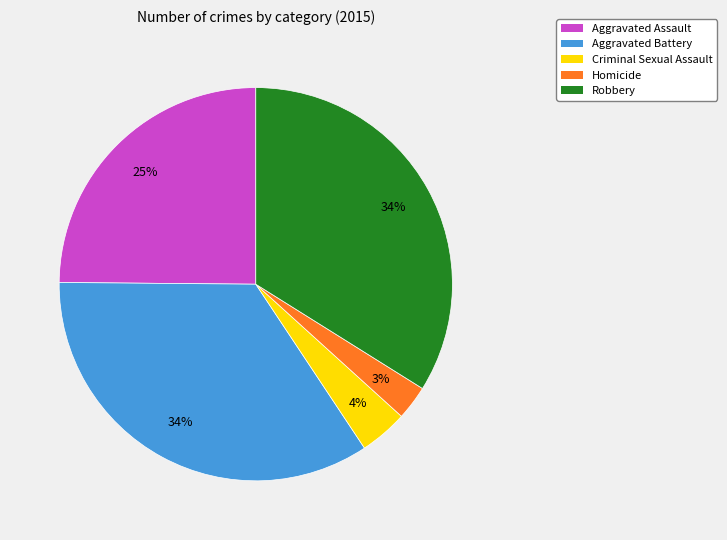

How many segments does this pie chart have?

5